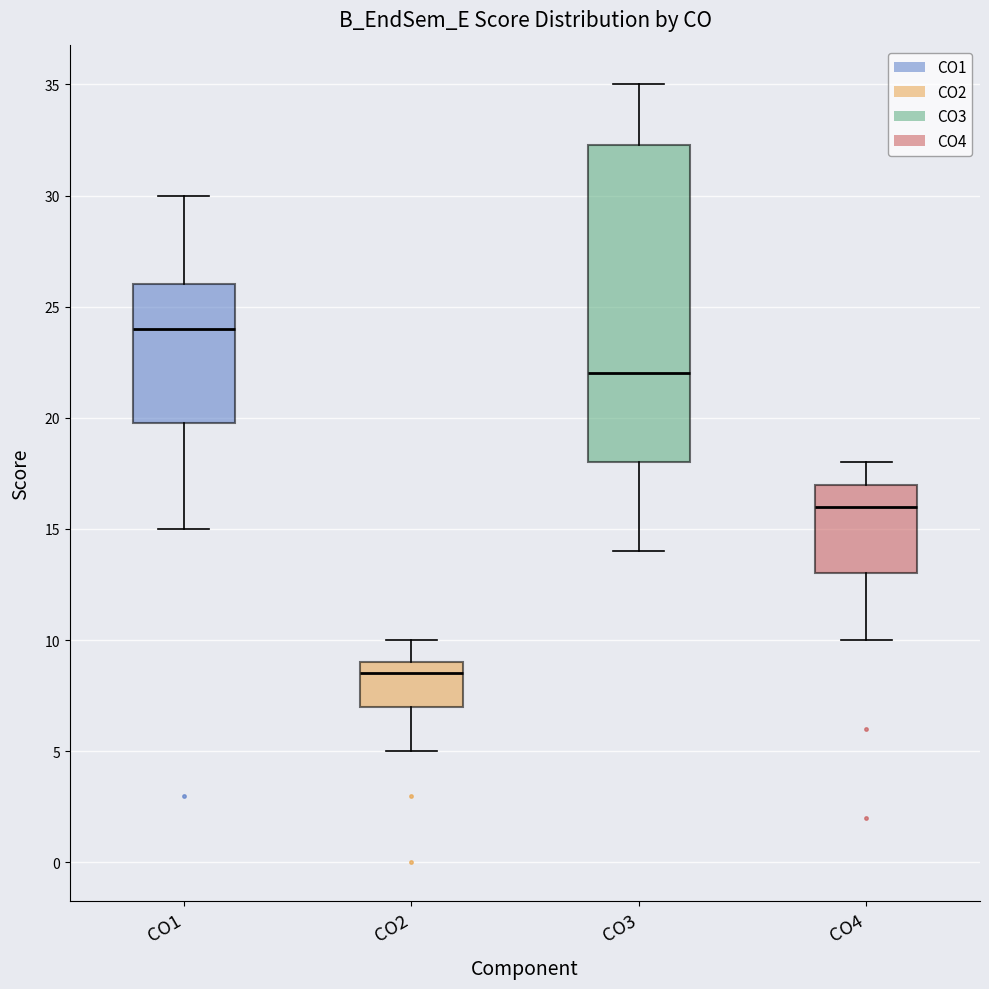

Comparing the boxes themselves (not the whiskers), which one is the tallest?

CO3